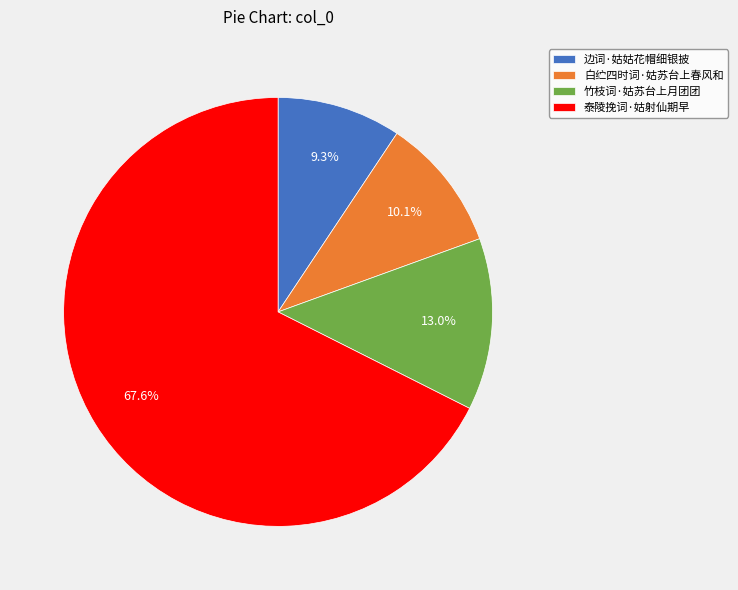

True or false: 边词·姑姑花帽细银披 accounts for 22% of the total.

False